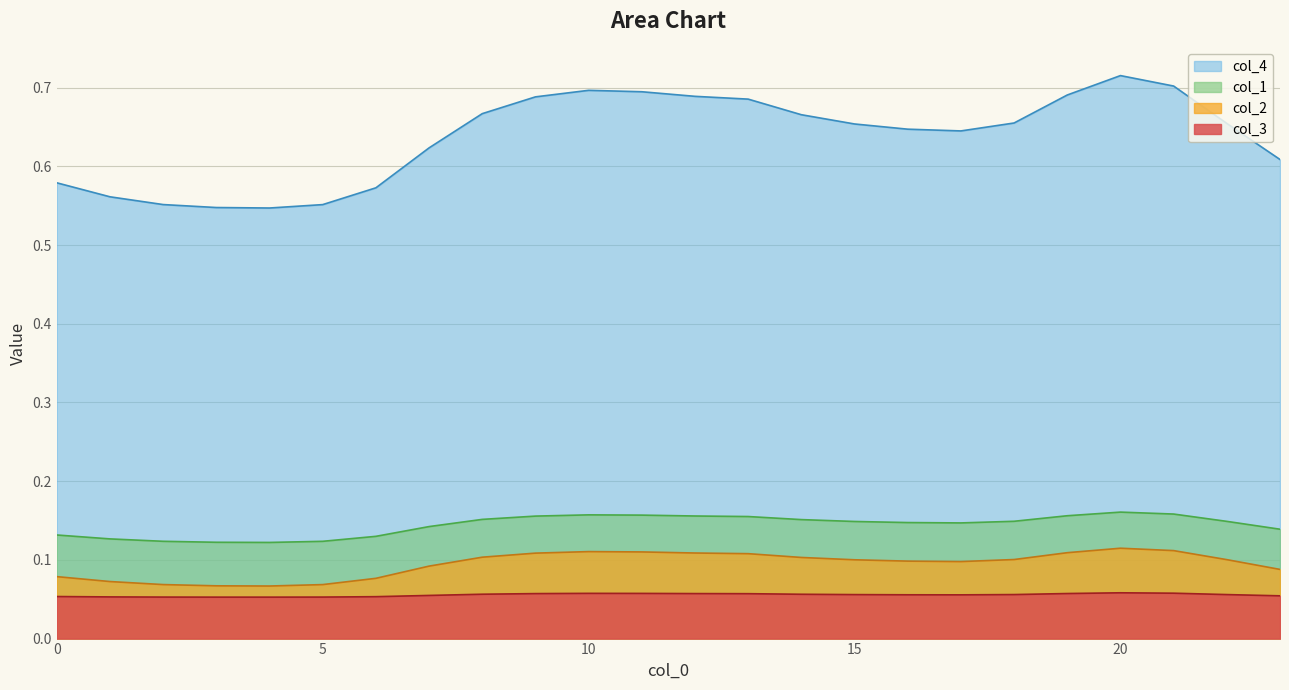

Reading left to right, extract all data points from this chart.

col_1: 0=0.1	1=0.1	2=0.1	3=0.1	4=0.1	5=0.1	6=0.1	7=0.1	8=0.2	9=0.2	10=0.2	11=0.2	12=0.2	13=0.2	14=0.2	15=0.1	16=0.1	17=0.1	18=0.1	19=0.2	20=0.2	21=0.2	22=0.1	23=0.1
col_2: 0=0.1	1=0.1	2=0.1	3=0.1	4=0.1	5=0.1	6=0.1	7=0.1	8=0.1	9=0.1	10=0.1	11=0.1	12=0.1	13=0.1	14=0.1	15=0.1	16=0.1	17=0.1	18=0.1	19=0.1	20=0.1	21=0.1	22=0.1	23=0.1
col_3: 0=0.1	1=0.1	2=0.1	3=0.1	4=0.1	5=0.1	6=0.1	7=0.1	8=0.1	9=0.1	10=0.1	11=0.1	12=0.1	13=0.1	14=0.1	15=0.1	16=0.1	17=0.1	18=0.1	19=0.1	20=0.1	21=0.1	22=0.1	23=0.1
col_4: 0=0.6	1=0.6	2=0.6	3=0.5	4=0.5	5=0.6	6=0.6	7=0.6	8=0.7	9=0.7	10=0.7	11=0.7	12=0.7	13=0.7	14=0.7	15=0.7	16=0.6	17=0.6	18=0.7	19=0.7	20=0.7	21=0.7	22=0.7	23=0.6